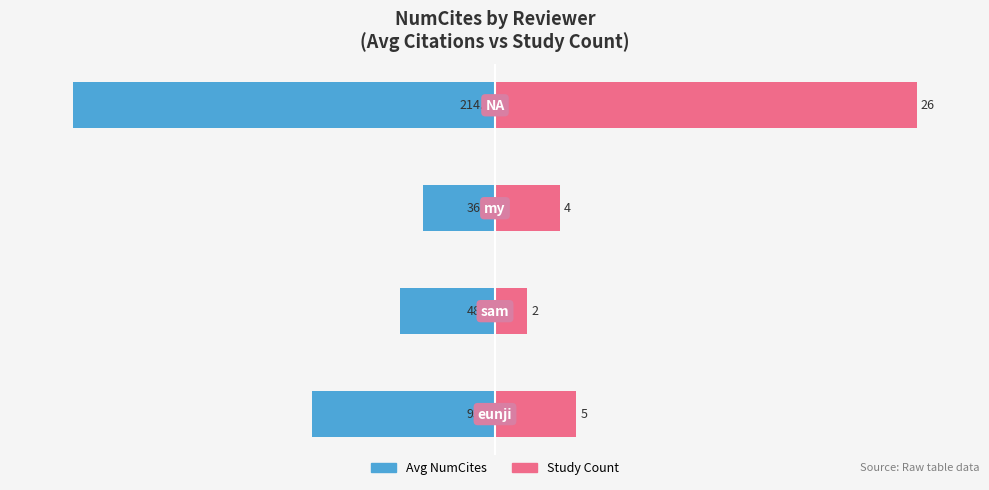

The value of Avg NumCites (scaled) at 1 is -22.6. True or false?

True